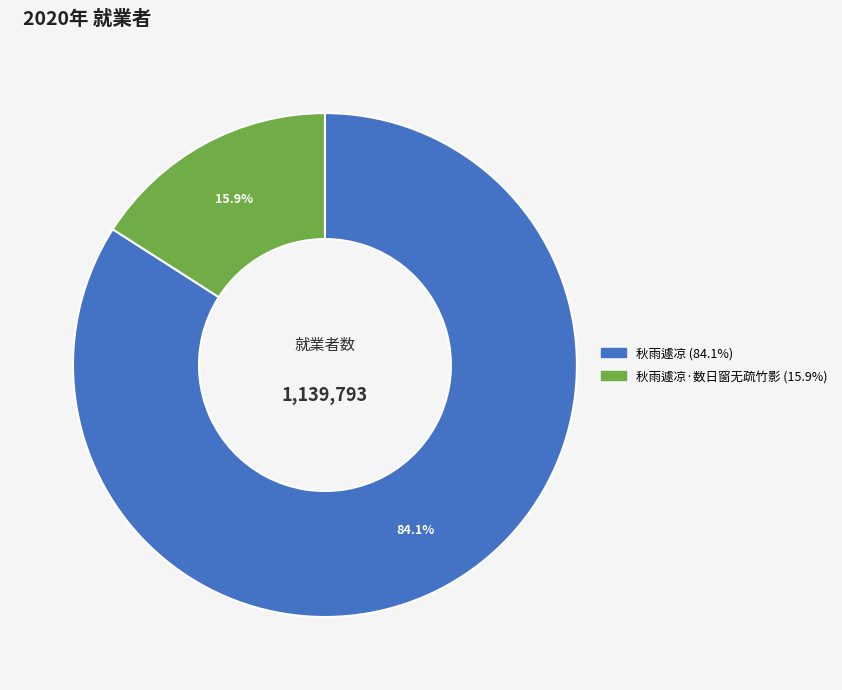

Does any single category account for the majority?

Yes